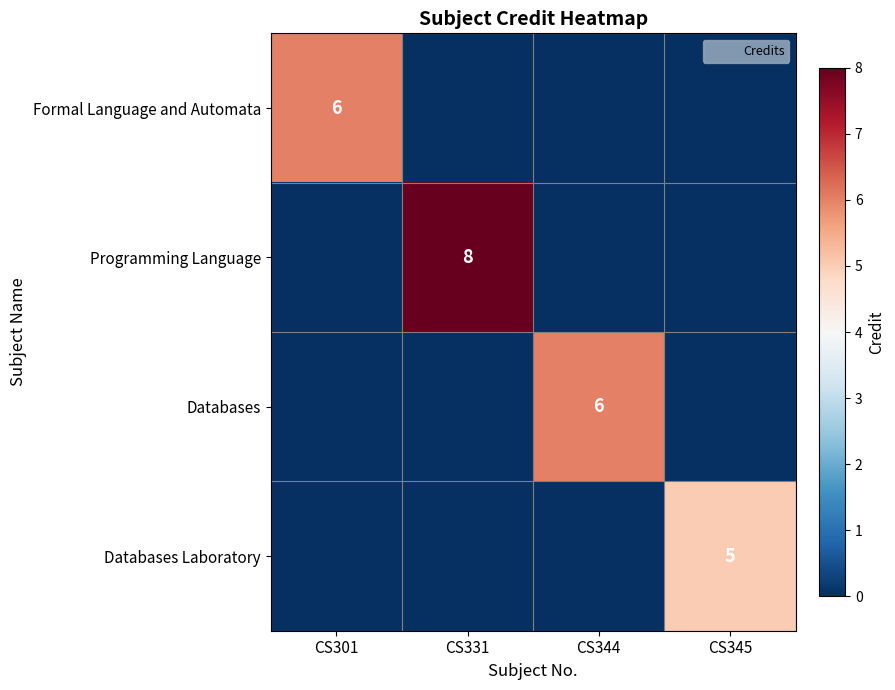

Count the number of data series in this chart.

4